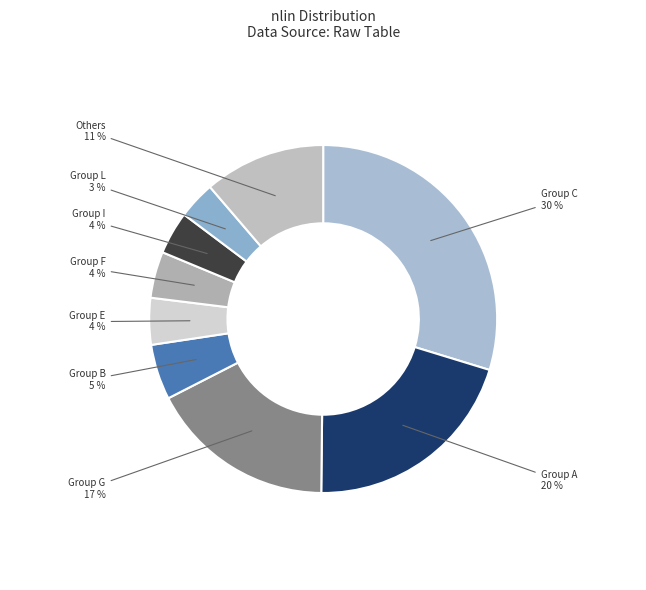

How many segments does this pie chart have?

9